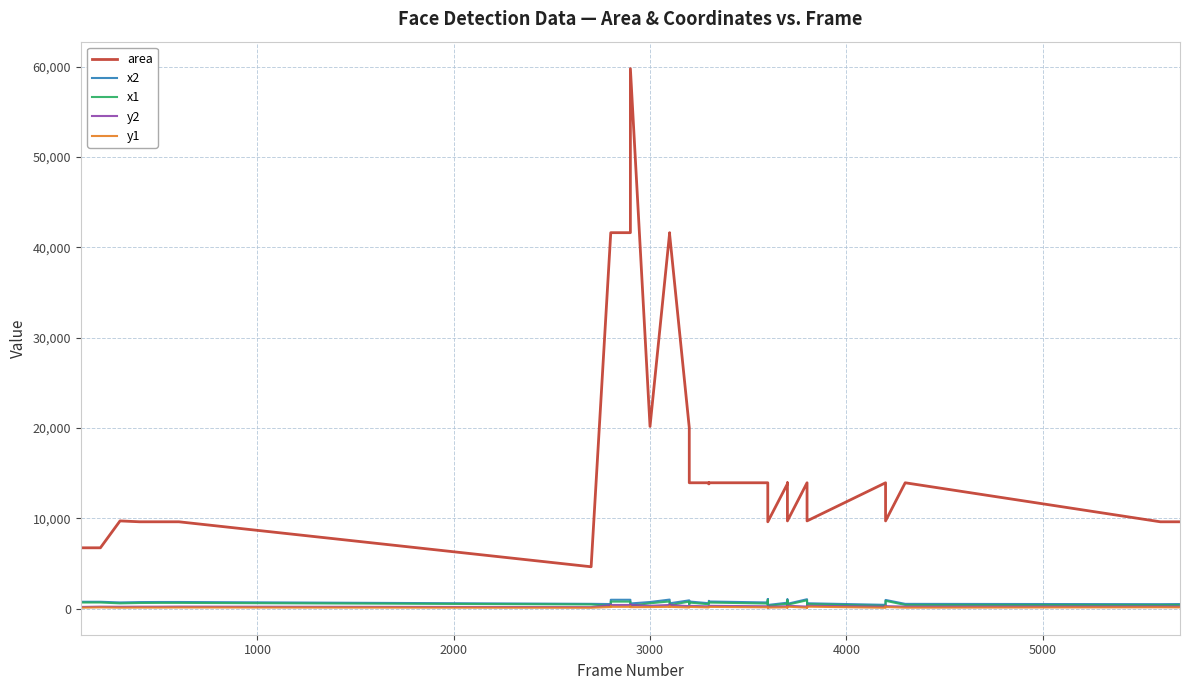

In y2, how many points are higher than both neighbors (excluding endpoints)?

13